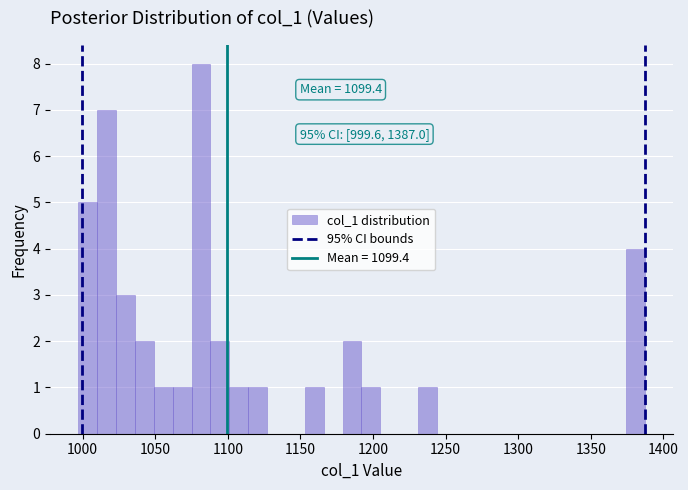

Around what value on the x-axis is the tallest bar? Give the approximate position of its centre, as read against the axis.

1080